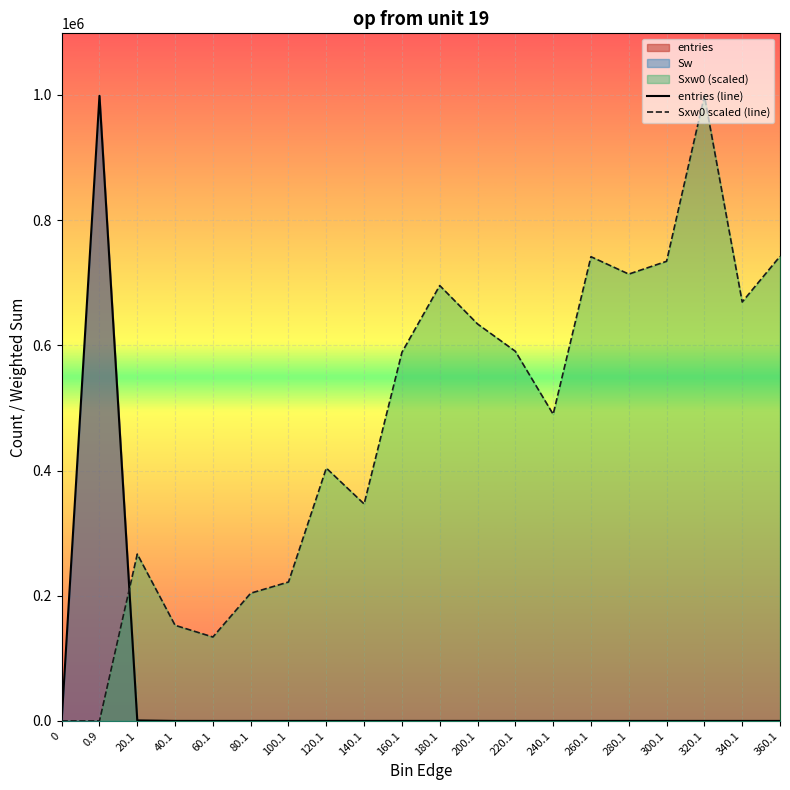

What is the sum of the Sxw0 scaled (line) values at 60.1 and 80.1?

338111.8